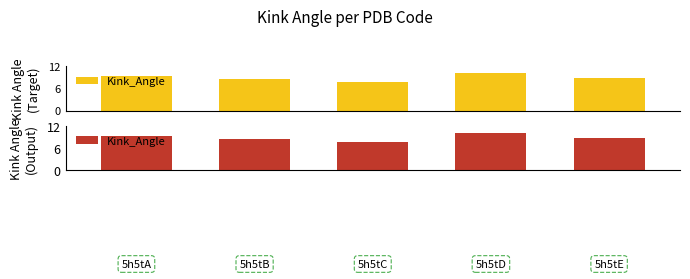

How many data points are less than 8?

1